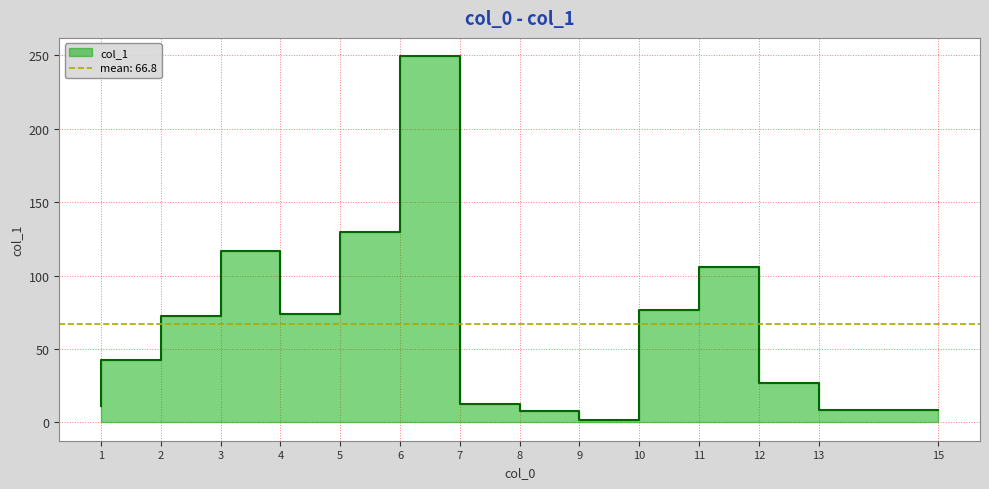

How many data points are above 72?

7